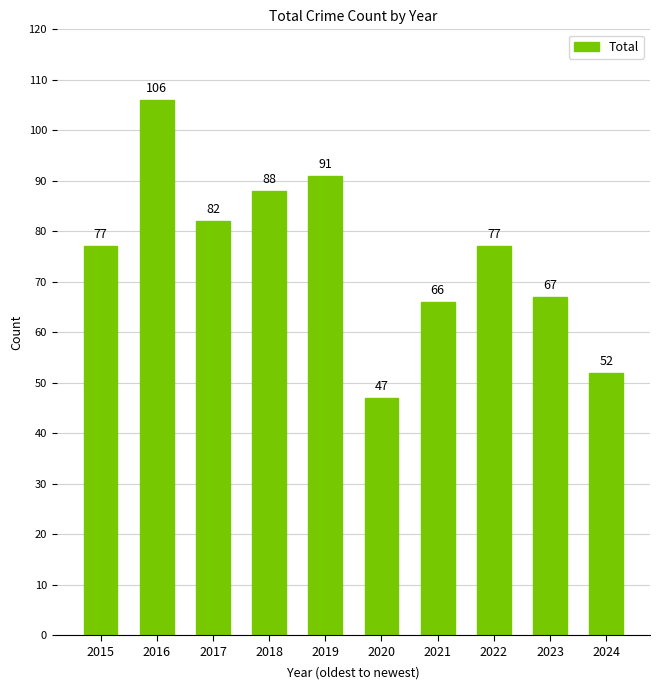

Which has a higher value, 2016 or 2015?

2016